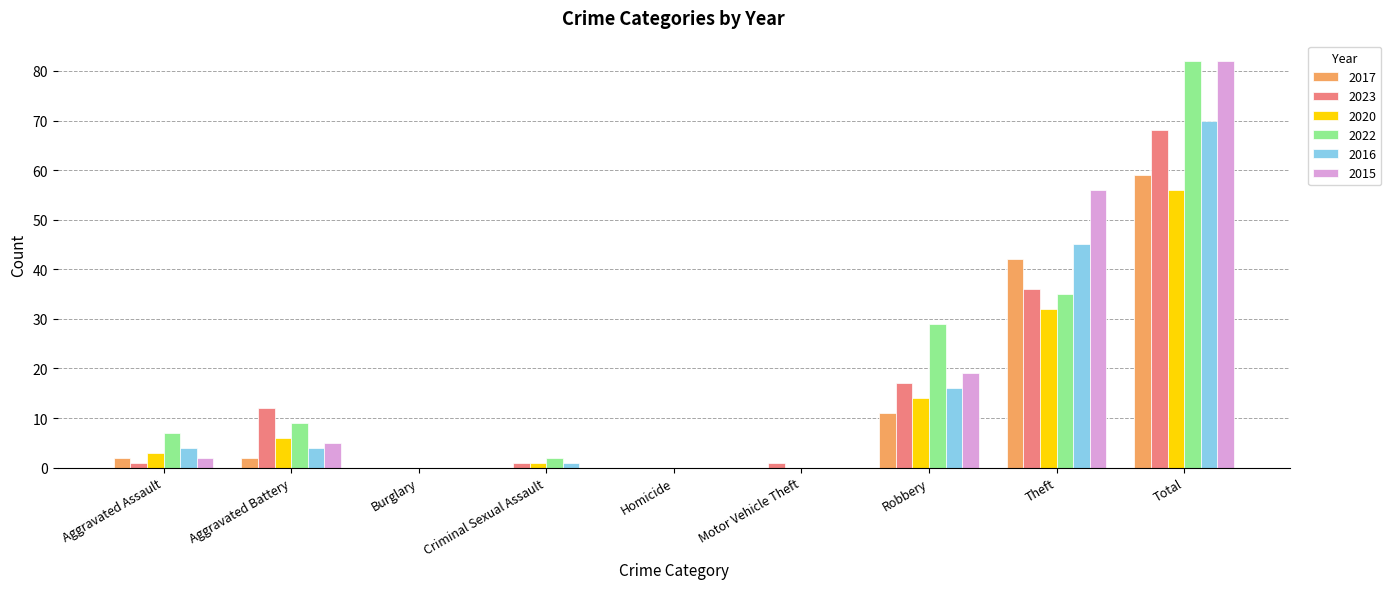

True or false: 2017 has a value of 11 at Robbery.

True